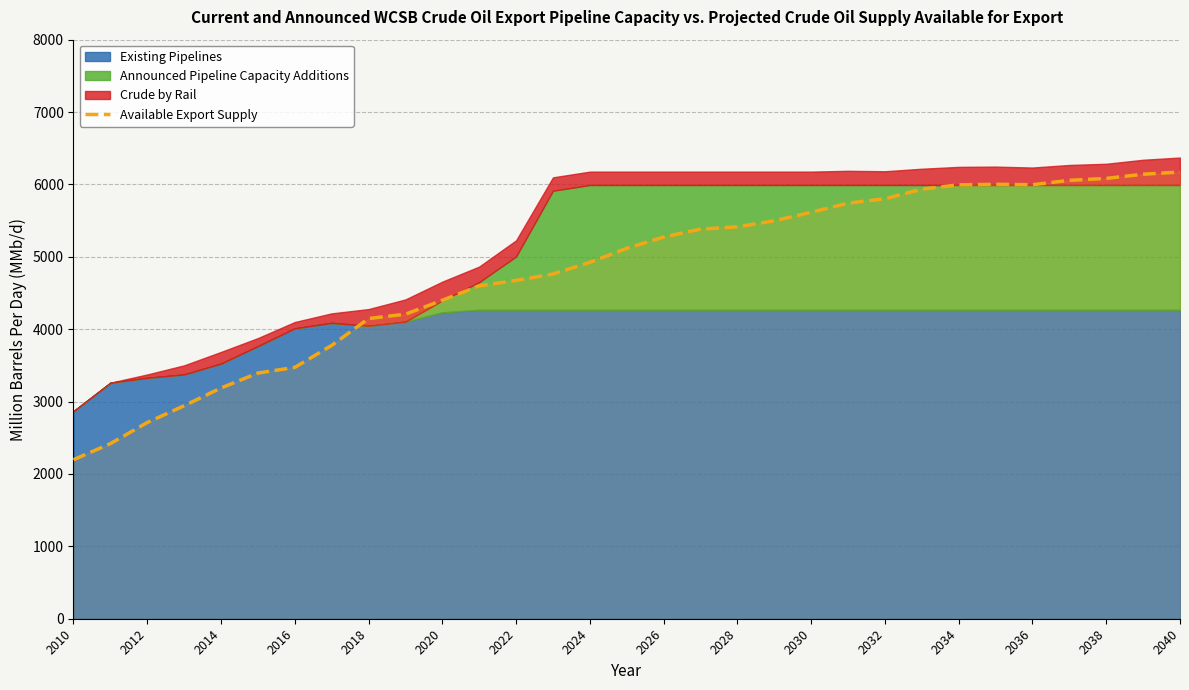

Is it true that Available Export Supply equals 6171.6 at 2040?

True